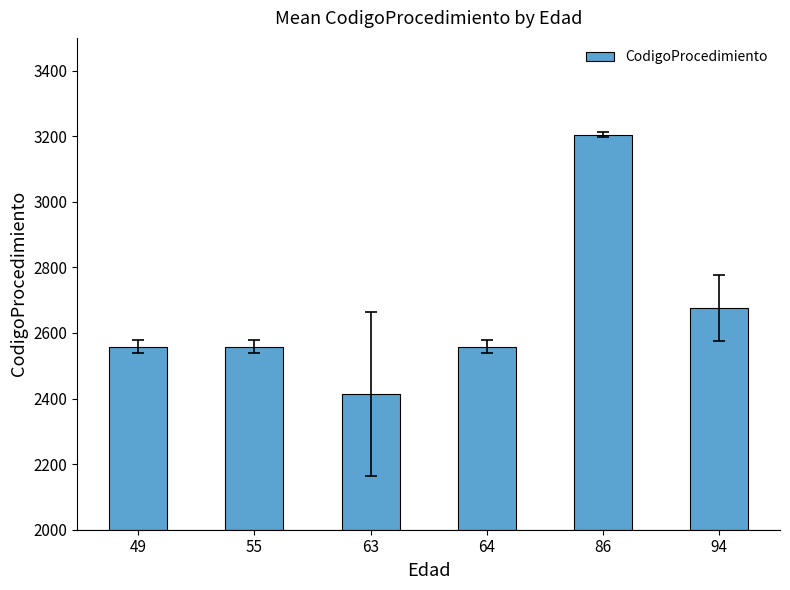

The chart shows a value of 2558.0 at 55. True or false?

True